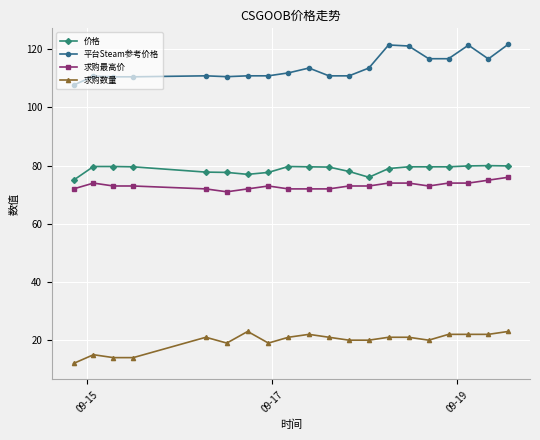

What is the average value of the 求购数量 series?

19.6